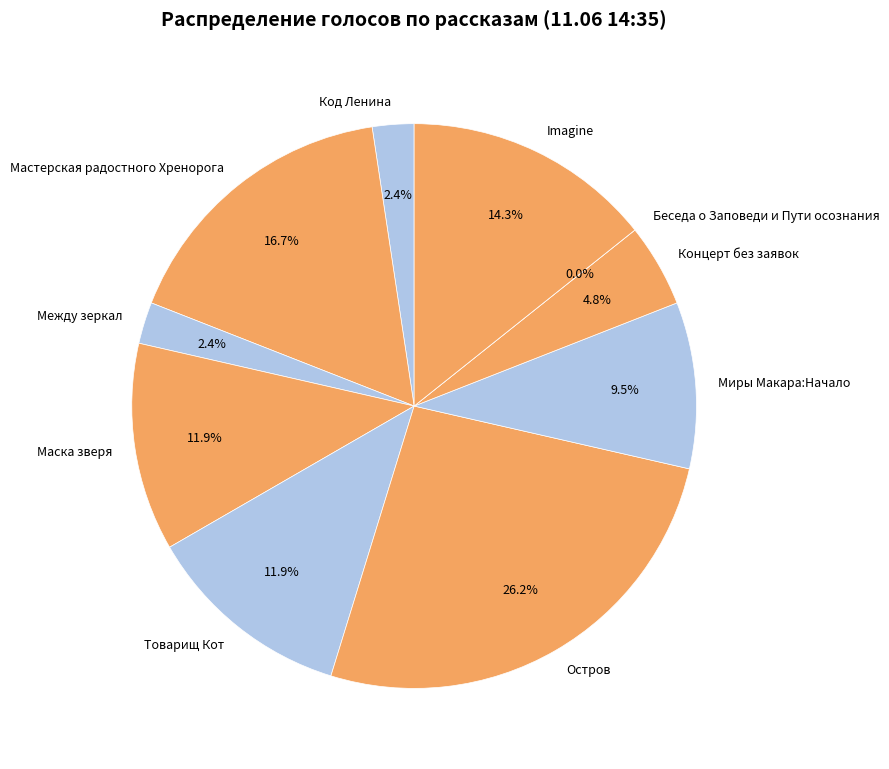

How many segments does this pie chart have?

10